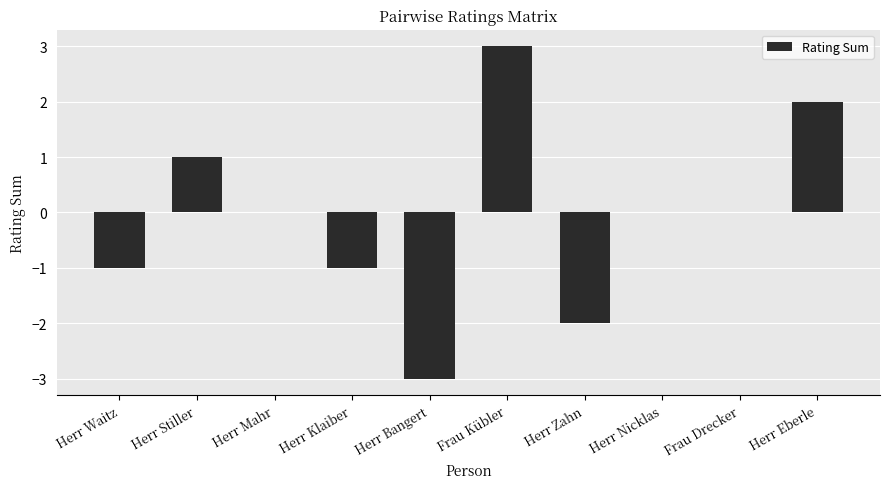

Reading right to left, list all the values displayed in this chart.

Herr Eberle=2	Frau Drecker=0	Herr Nicklas=0	Herr Zahn=-2	Frau Kübler=3	Herr Bangert=-3	Herr Klaiber=-1	Herr Mahr=0	Herr Stiller=1	Herr Waitz=-1